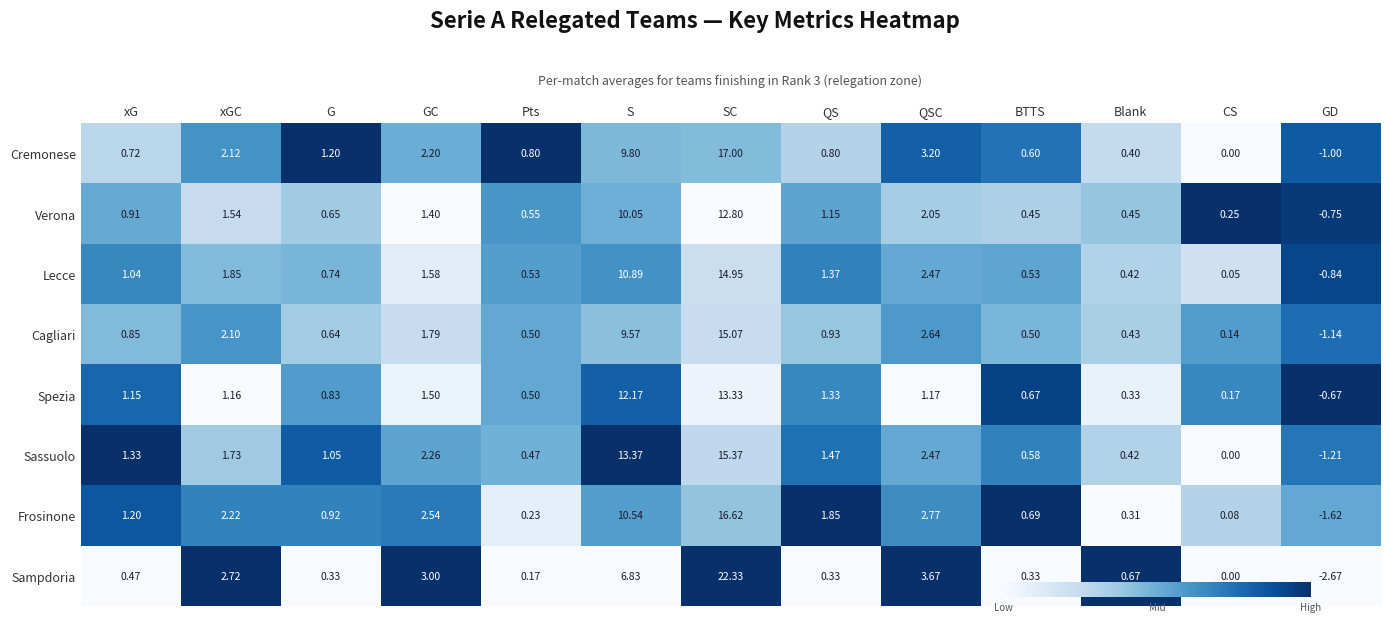

List the series in order of their peak value, highest first.

Sampdoria, Cremonese, Frosinone, Sassuolo, Cagliari, Lecce, Spezia, Verona